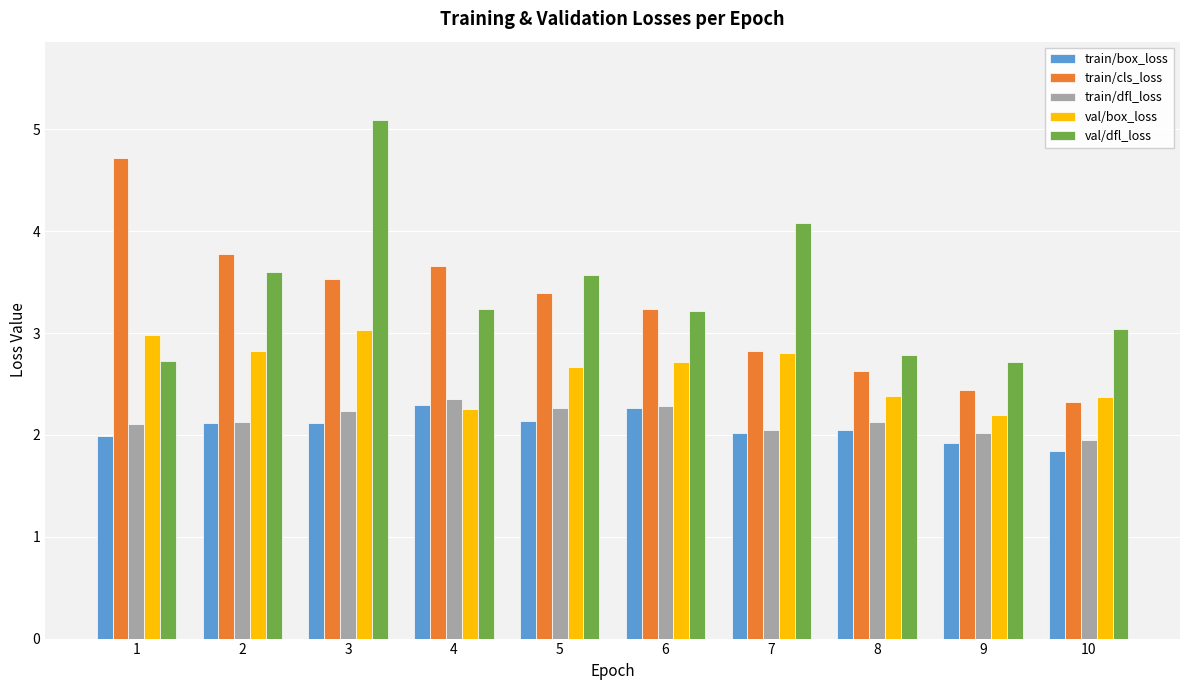

What are all the series names shown in the legend?

train/box_loss, train/cls_loss, train/dfl_loss, val/box_loss, val/dfl_loss